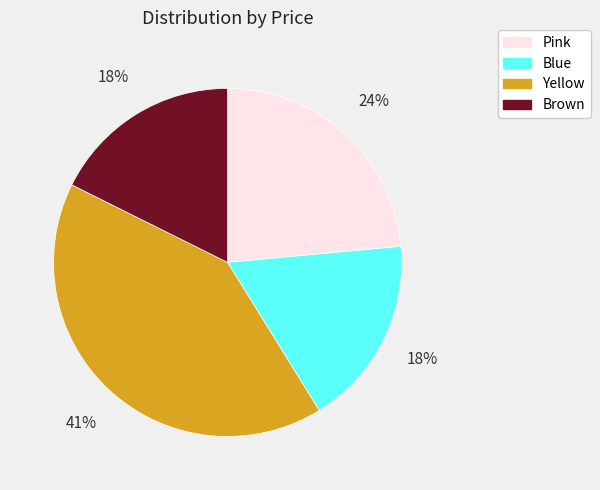

Is it true that Brown is 18% of the pie?

True